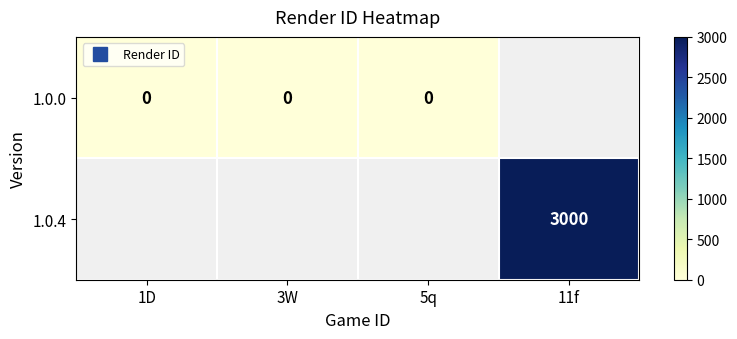

At how many categories does at least one series exceed 2088?

1